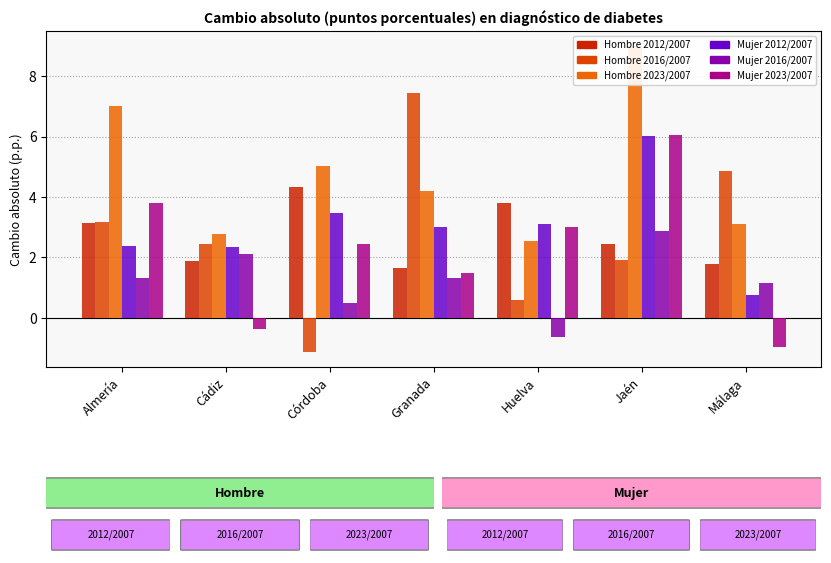

What is the greatest value displayed?

9.0